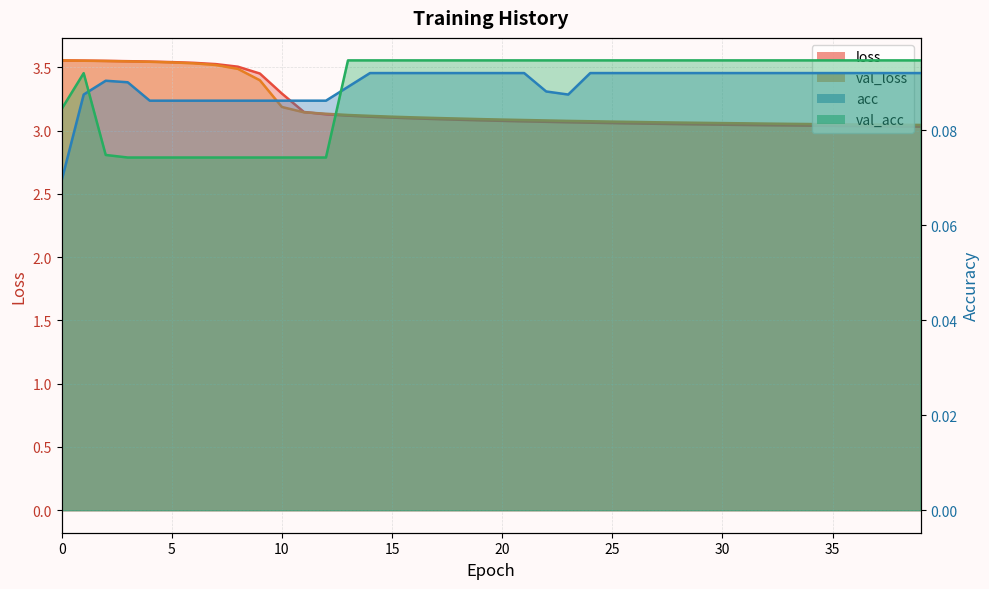

What is the maximum value for val_acc?

0.1